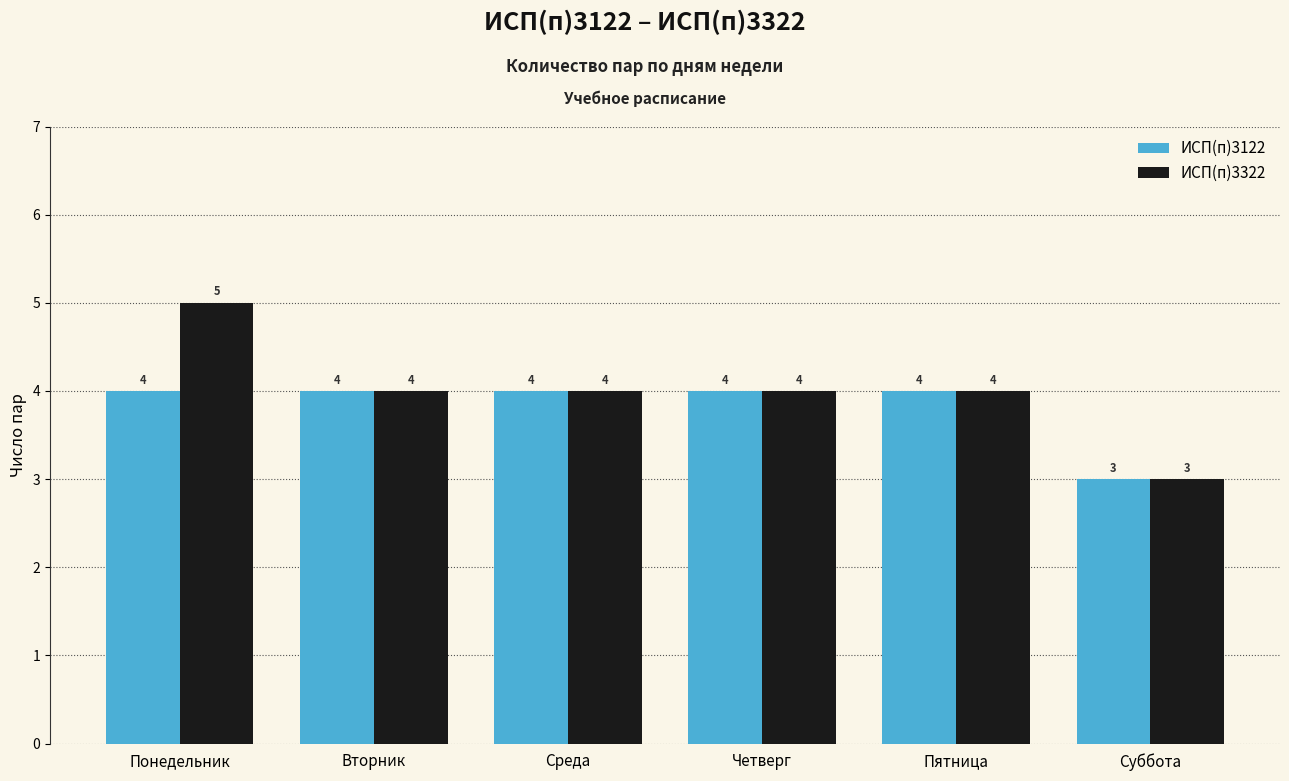

Does the chart contain any negative values?

No